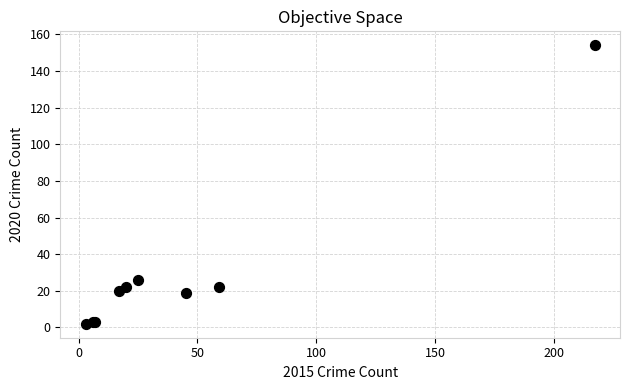

What Y value in the scatter plot is closest to 78?

26